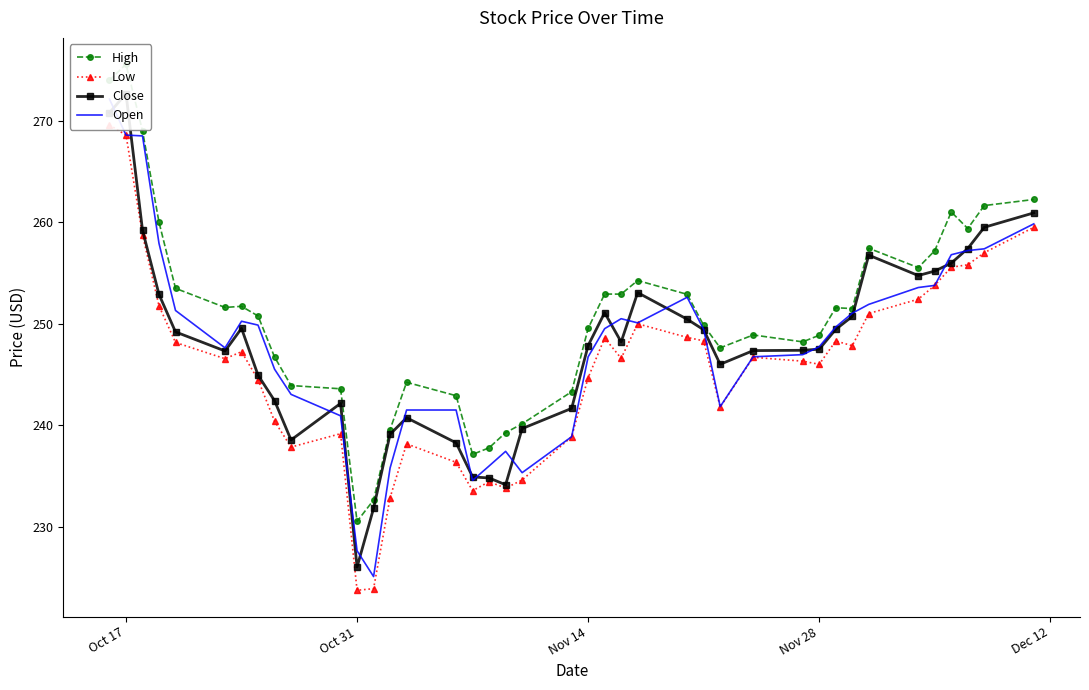

Is the value of Low at 24 greater than the value of High at 8?

Yes